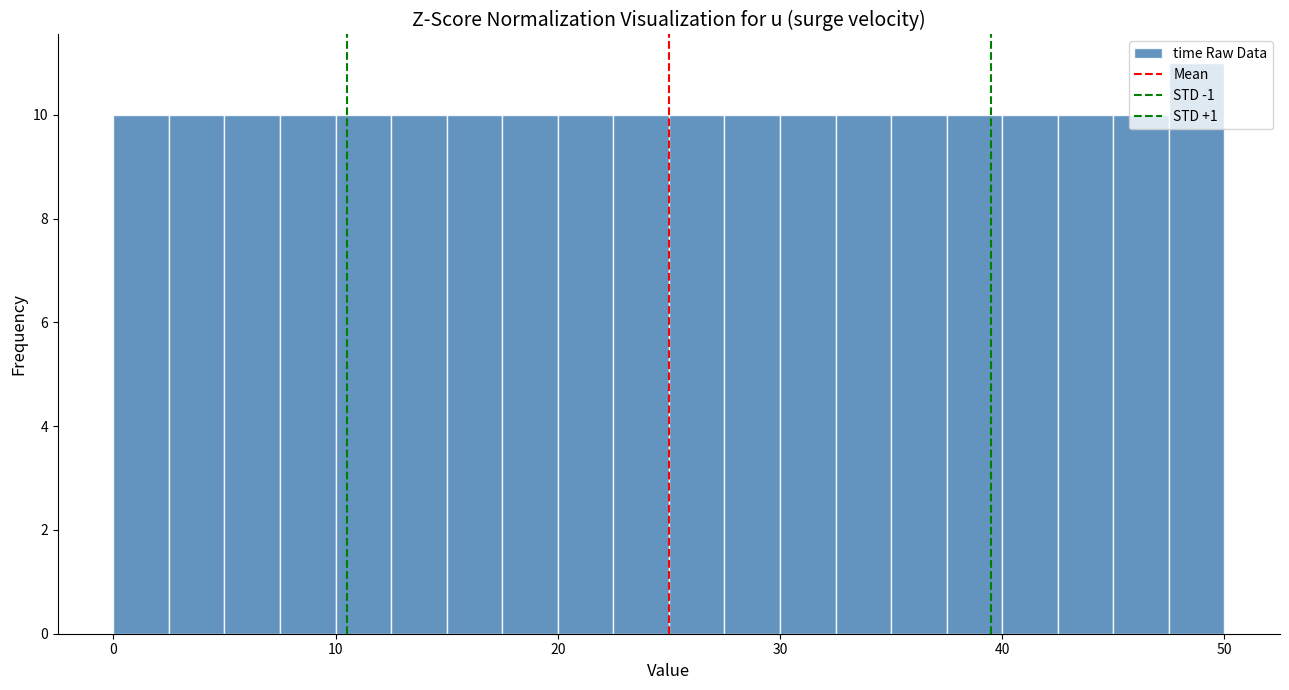

Read against the x-axis, roughly where is the centre of the tallest bar?

49